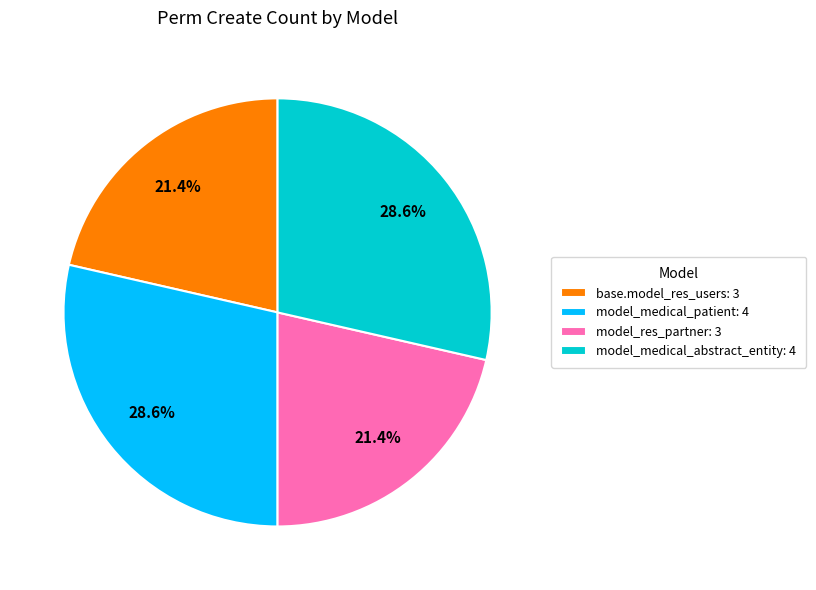

How much of the chart is everything except model_medical_abstract_entity: 4?

71.4%